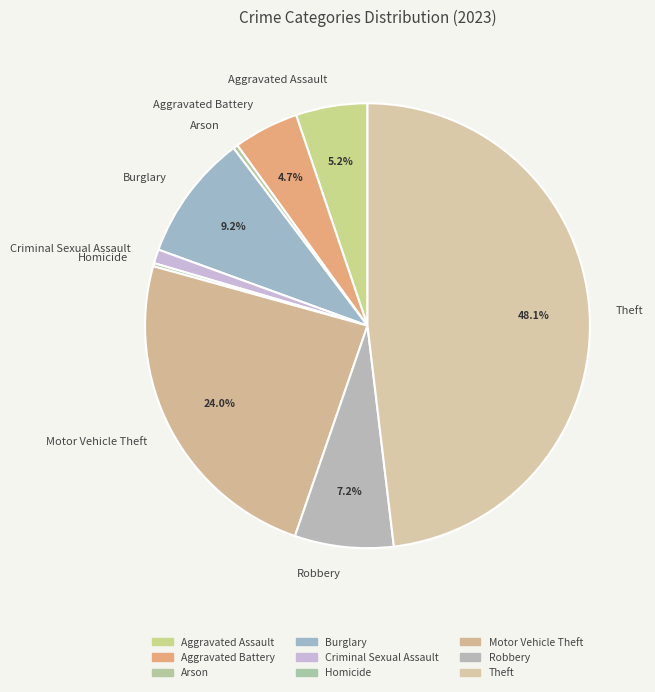

What is the ratio of the value at Criminal Sexual Assault to the value at Burglary?

0.1